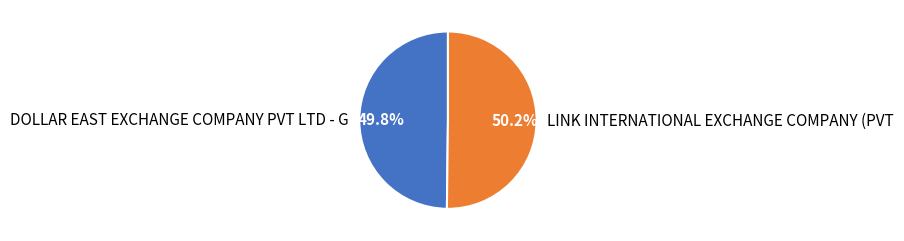

To the nearest percent, what percentage of the pie is DOLLAR EAST EXCHANGE COMPANY PVT LTD - G?

50%